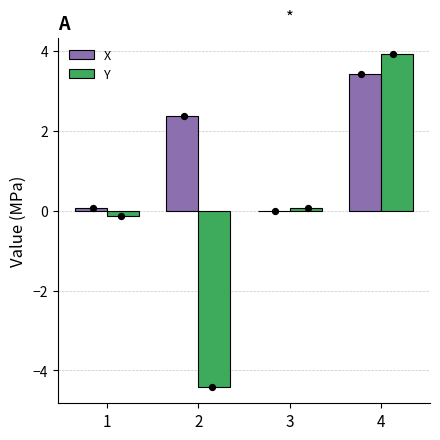

Is the value of Y at 3 greater than the value of X at 2?

No